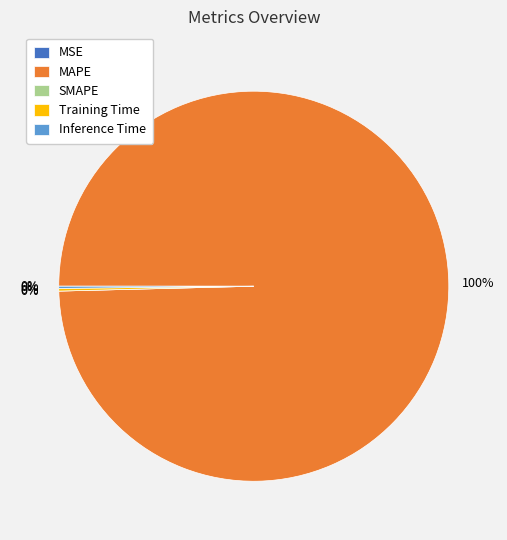

What is the largest slice in the pie chart?

MAPE